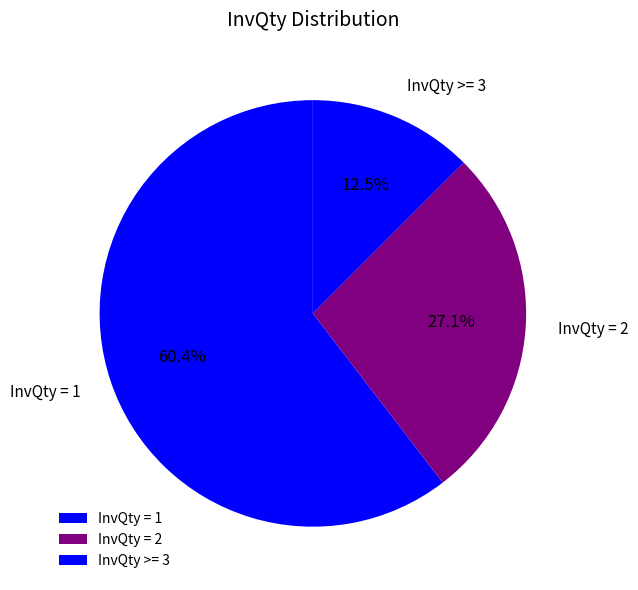

How many segments does this pie chart have?

3